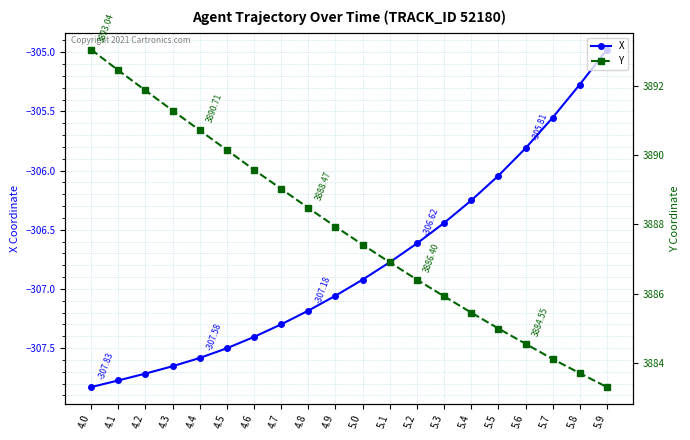

True or false: X and Y intersect in this chart.

False